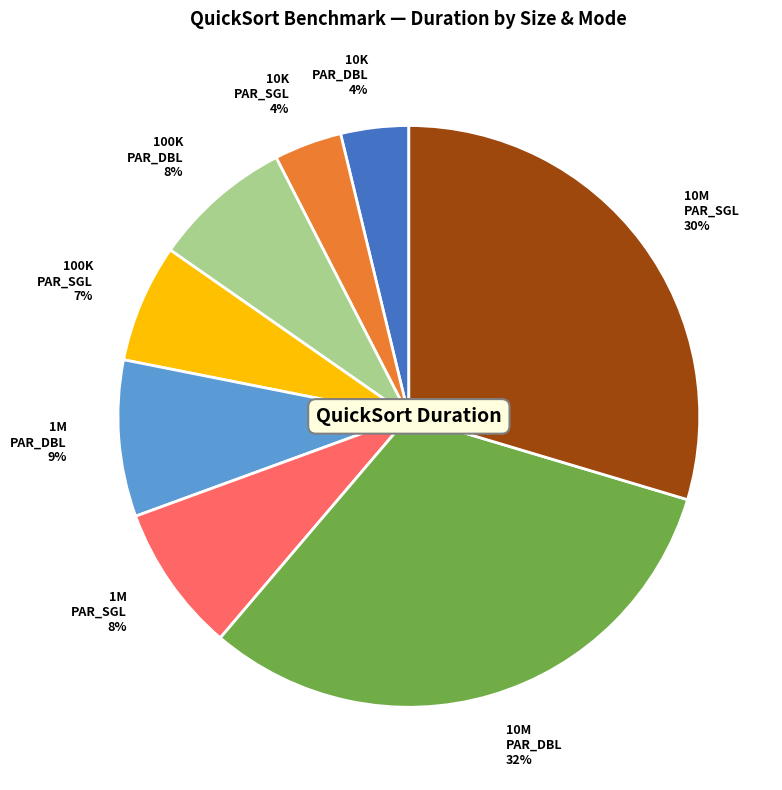

Is it true that 1M PAR_DBL is 1% of the pie?

False